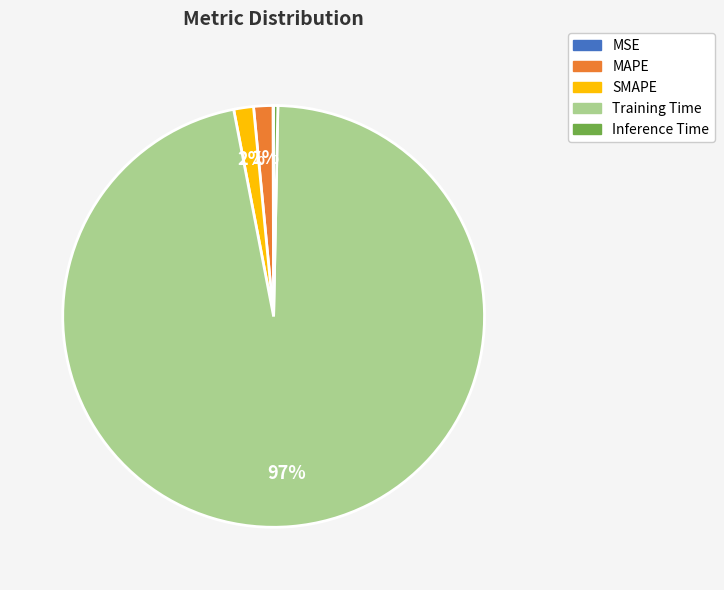

Which has a higher value, Training Time or Inference Time?

Training Time